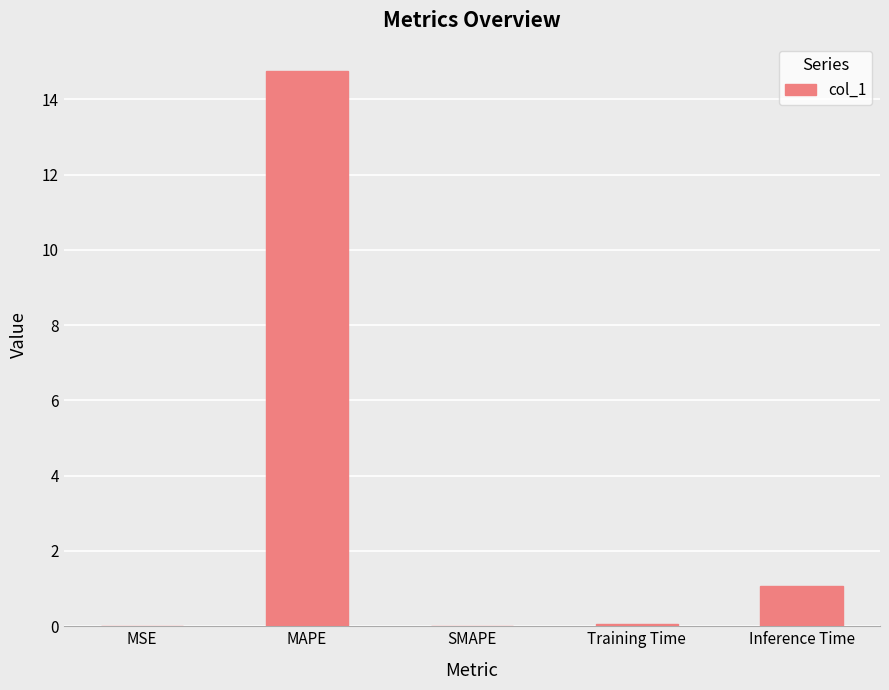

What is the sum of all values?

15.9